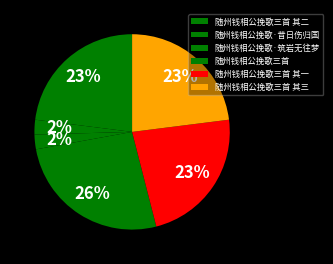

Do 随州钱相公挽歌三首 其二 and 随州钱相公挽歌·筑岩无往梦 together represent more than half of the pie?

No